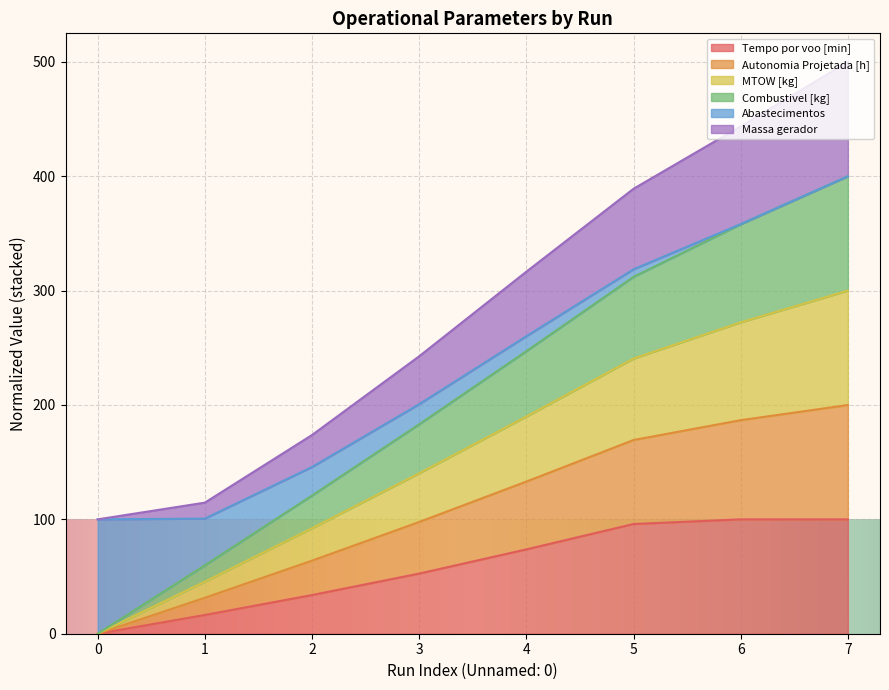

What is the total value across all series at 7?

500.0